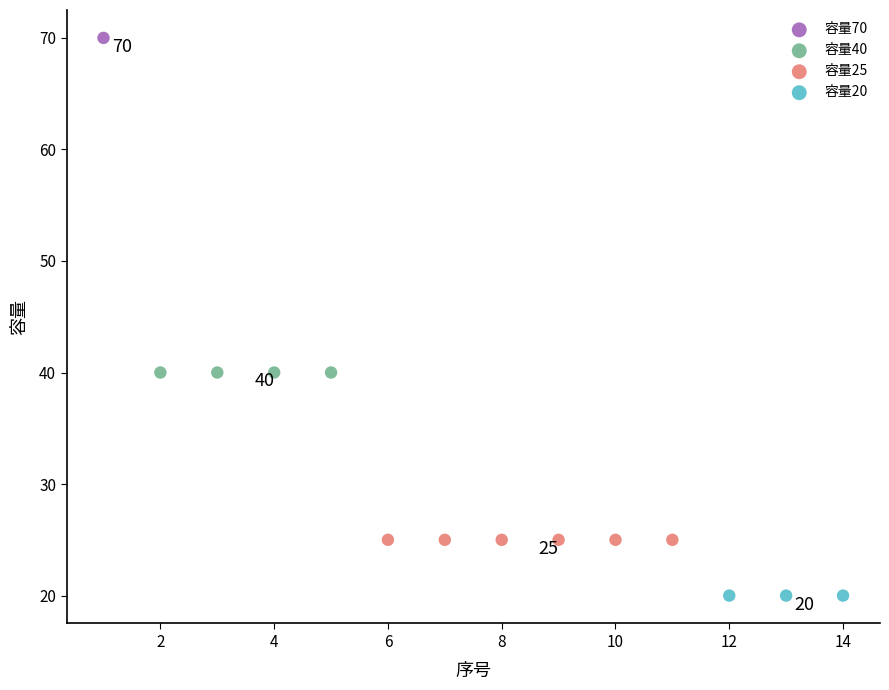

Which series reaches the maximum Y coordinate?

容量70